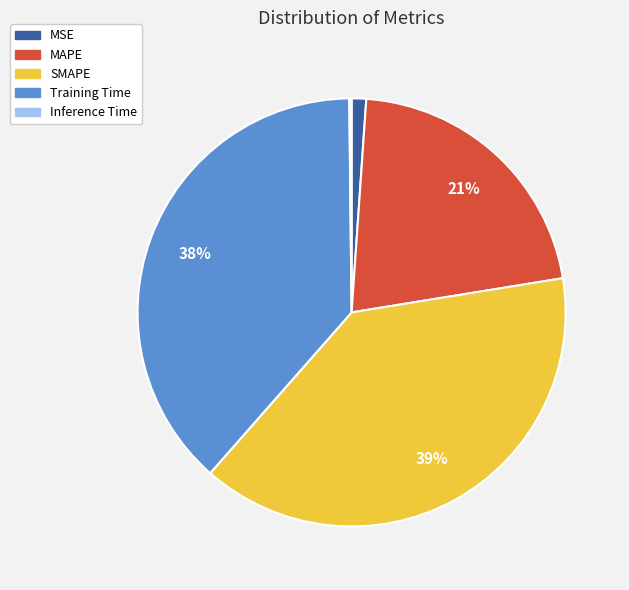

Which slice is the largest?

SMAPE